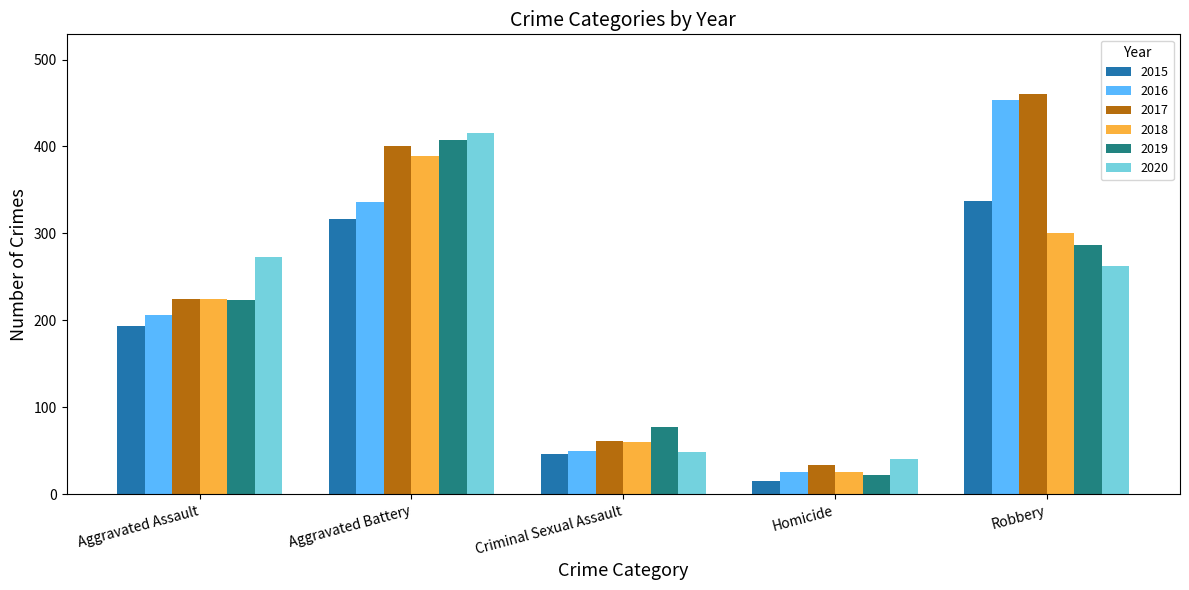

Is it true that 2018 equals 301 at Robbery?

True